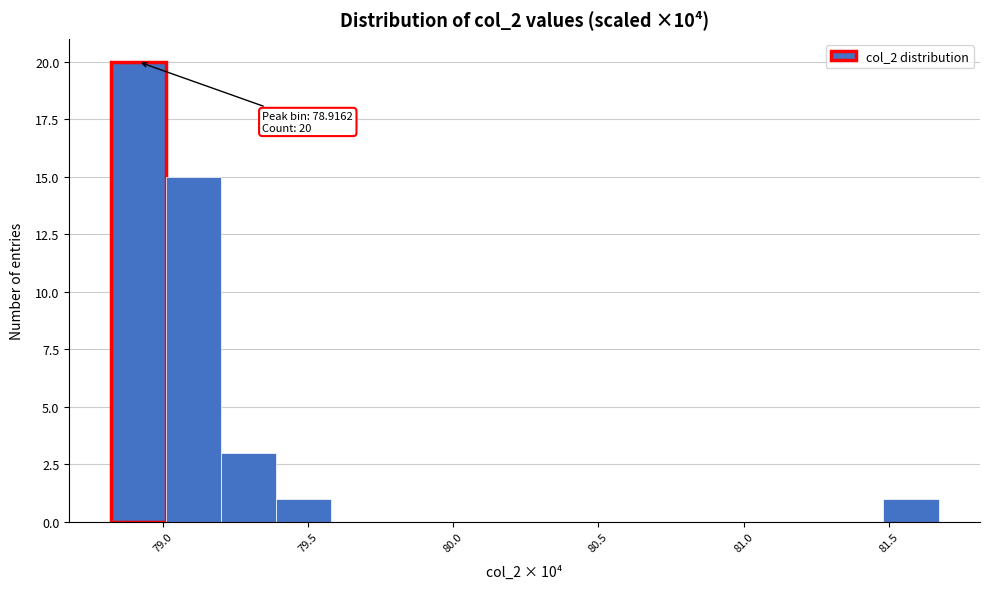

Read against the x-axis, roughly where is the centre of the tallest bar?

78.90